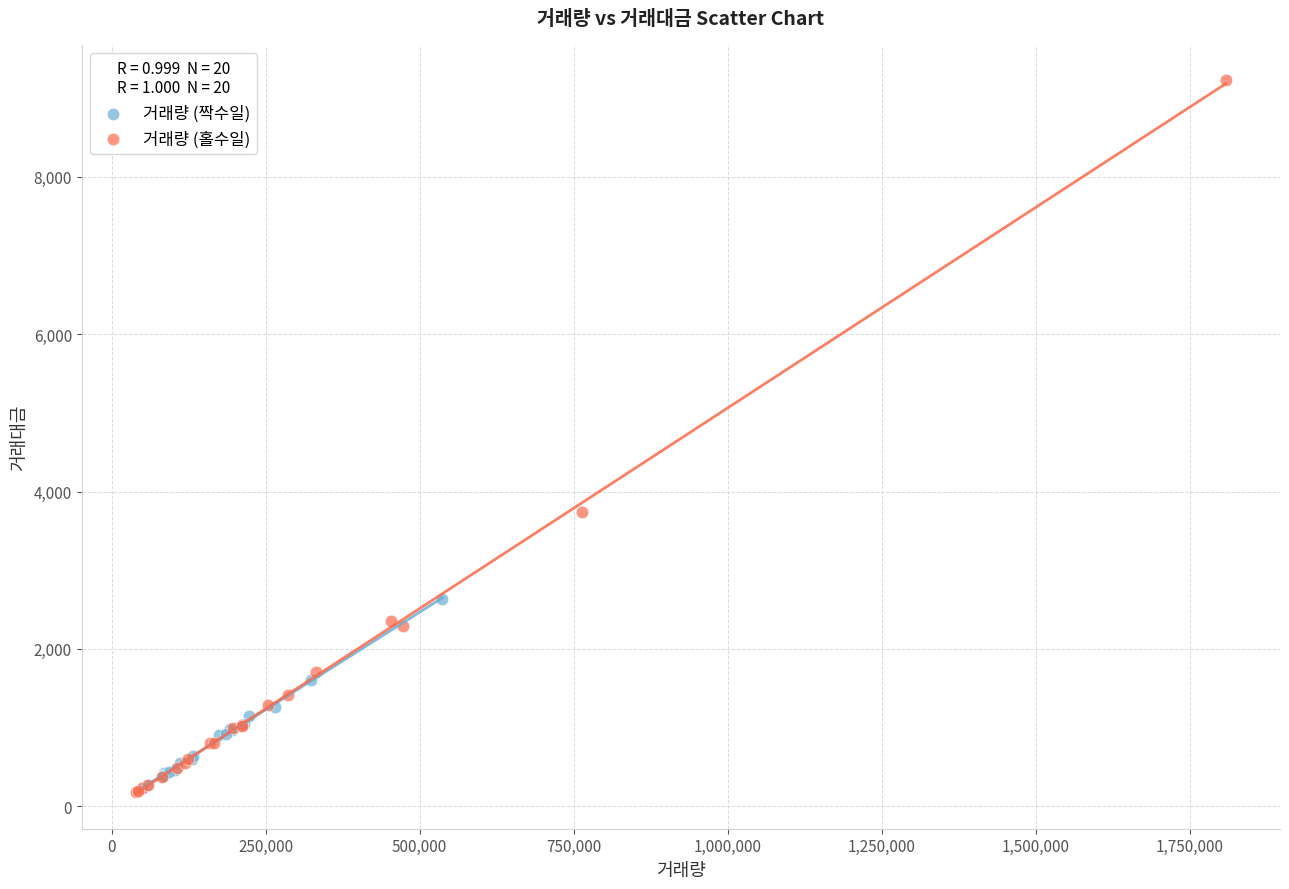

Which series has the widest spread of Y values?

거래량 (홀수일)